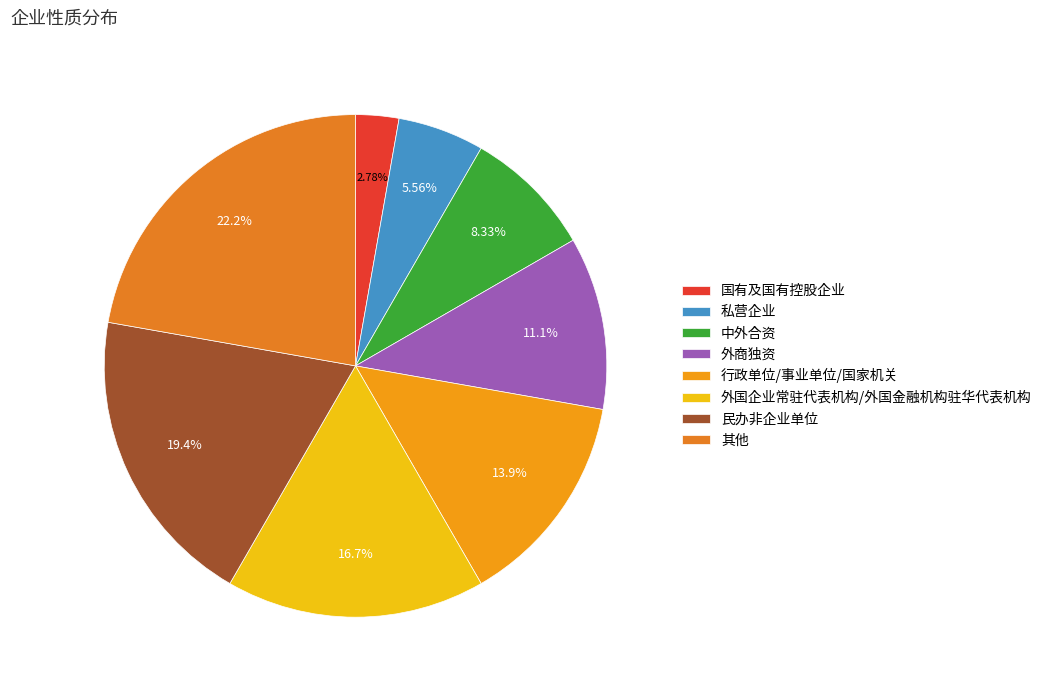

To the nearest percent, what percentage of the pie is 行政单位/事业单位/国家机关?

14%